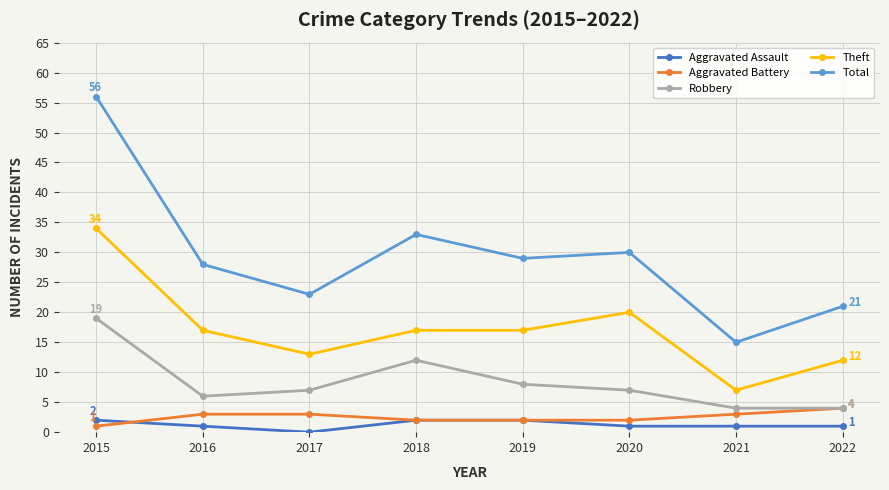

True or false: Total and Robbery intersect in this chart.

False